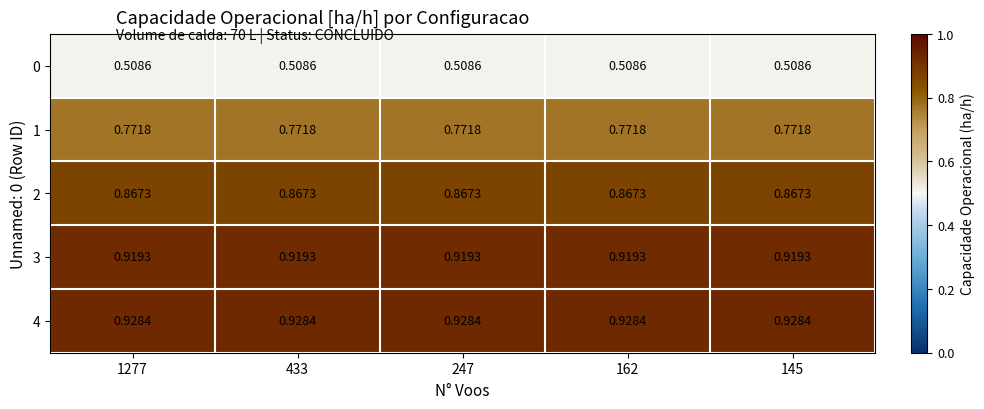

How many distinct data groups are displayed?

5